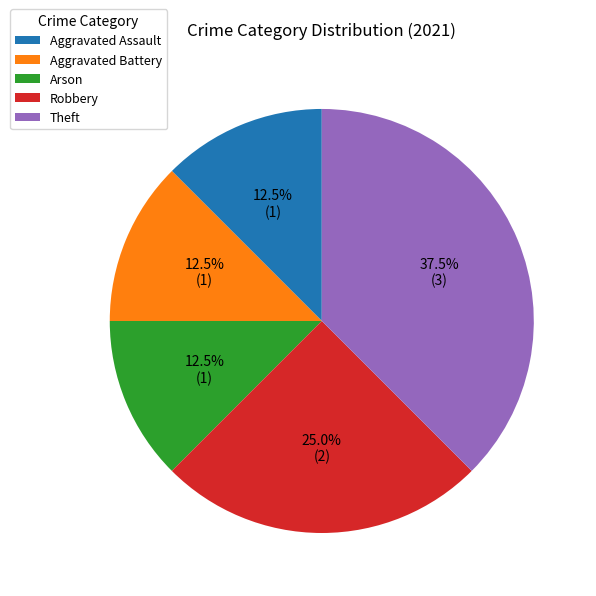

How many slices are in this pie chart?

5